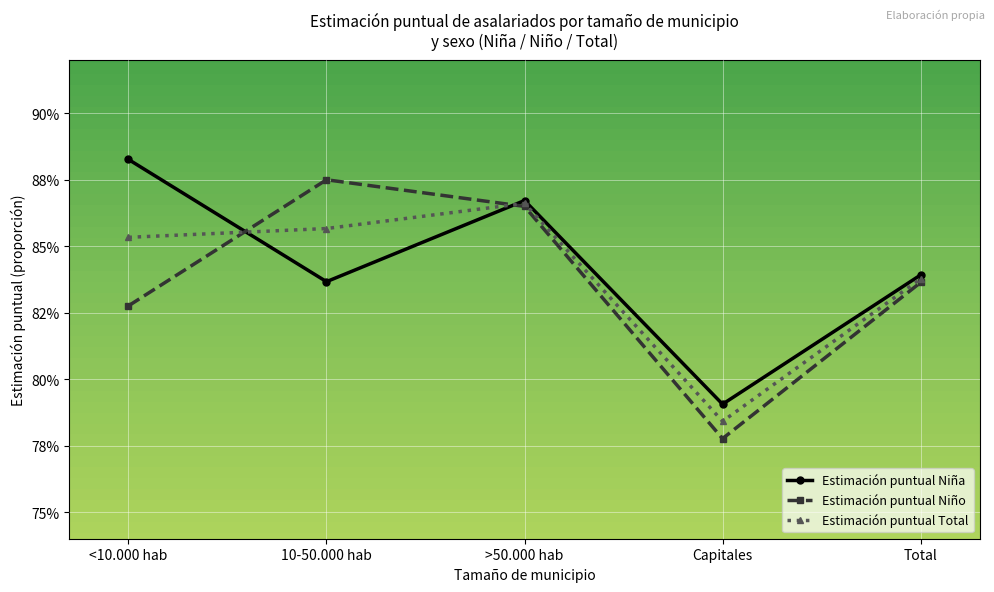

Is this an area chart (filled region under the line)?

No